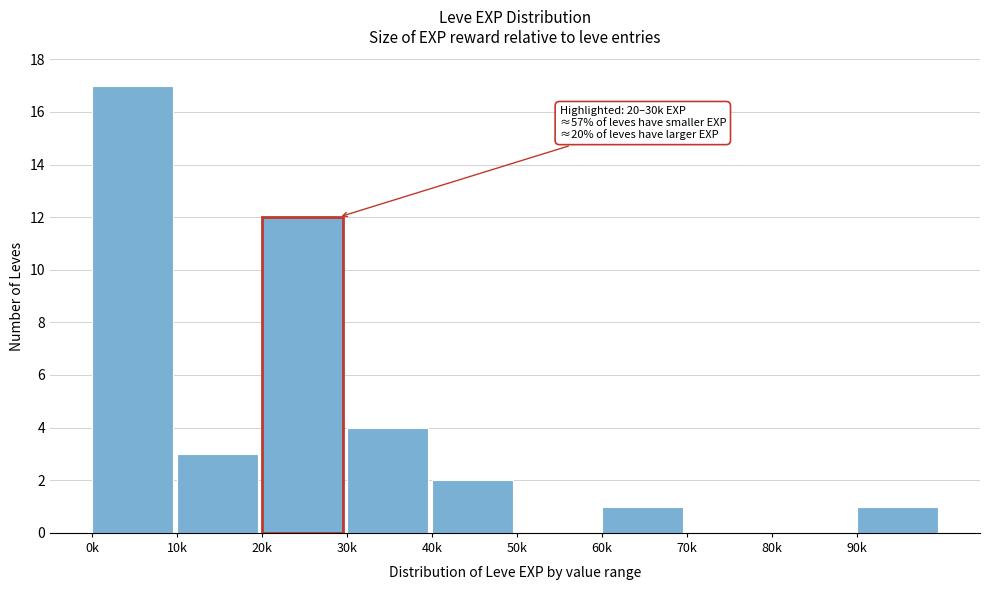

Reading left to right, what are all the values shown in this chart?

0k=17	10k=3	20k=12	30k=4	40k=2	50k=0	60k=1	70k=0	80k=0	90k=1